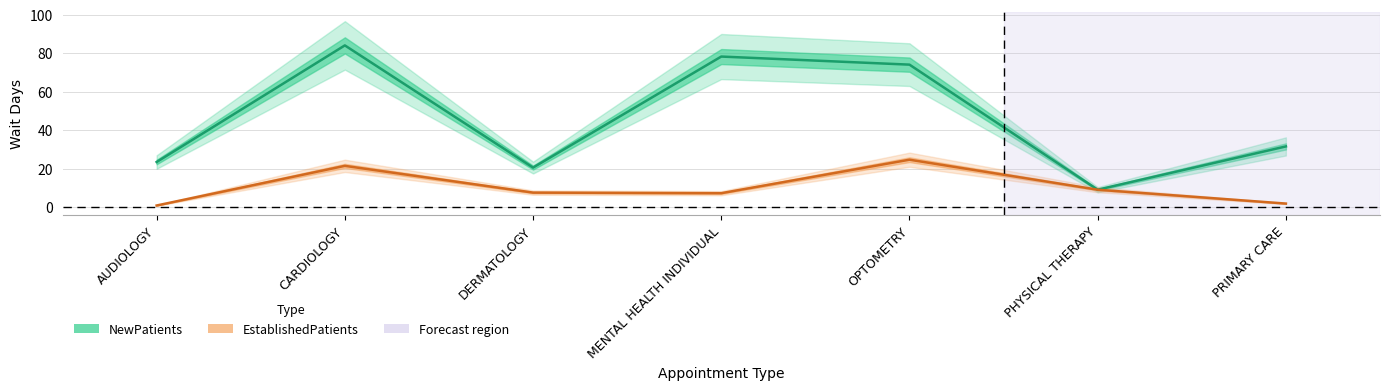

What are all the series names shown in the legend?

NewPatients, EstablishedPatients